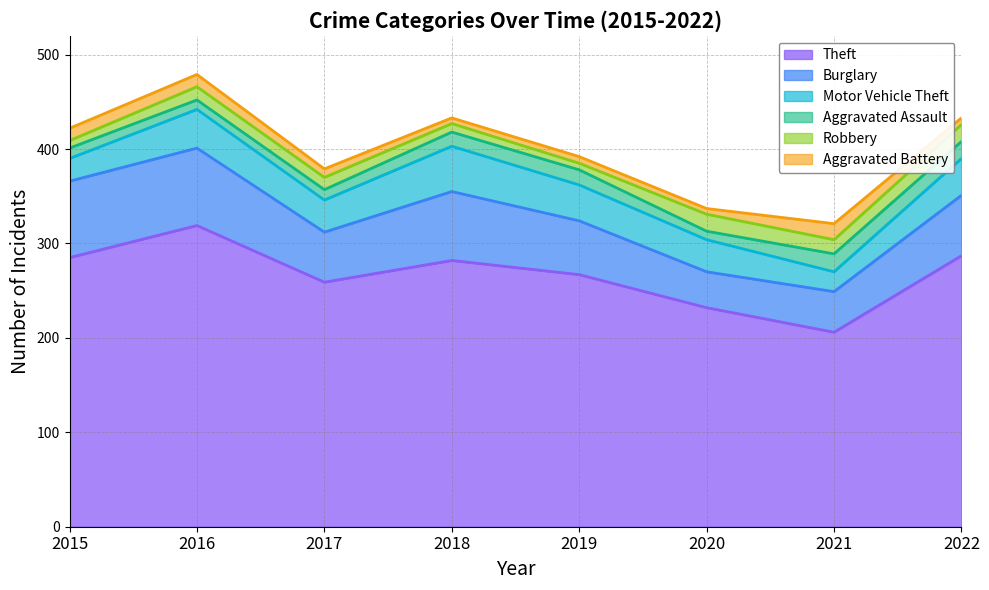

Which series changed the most between 2016 and 2018?

Theft